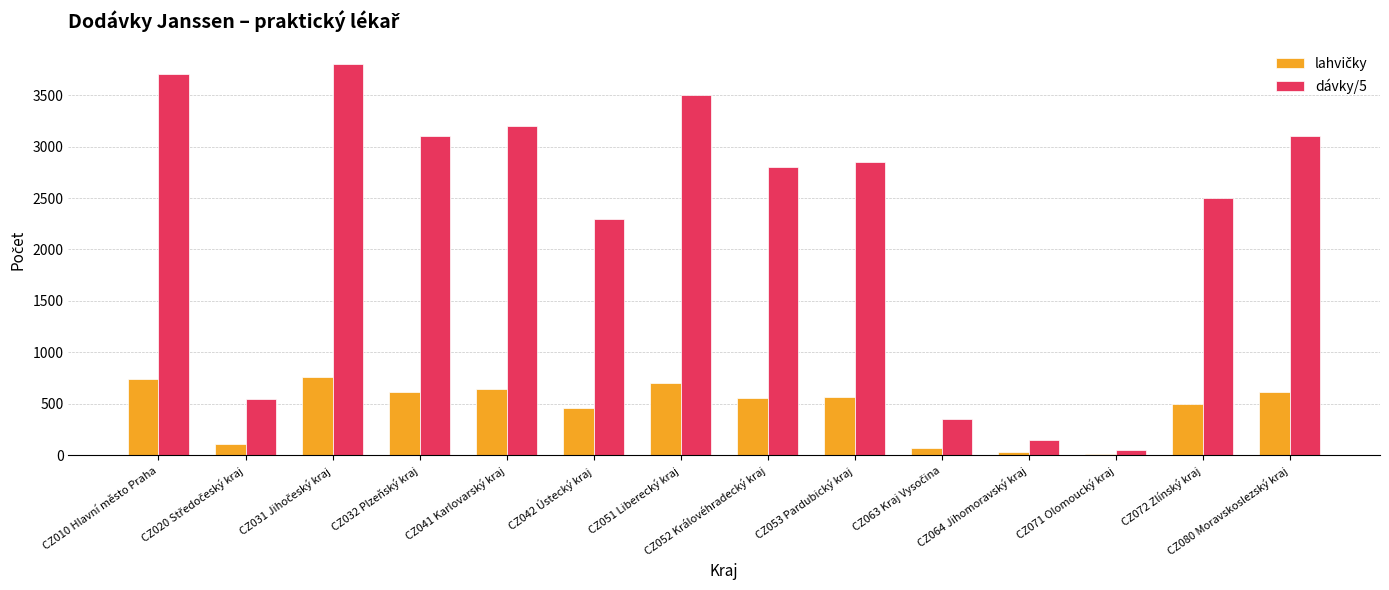

Which series has the largest total across all categories?

dávky/5